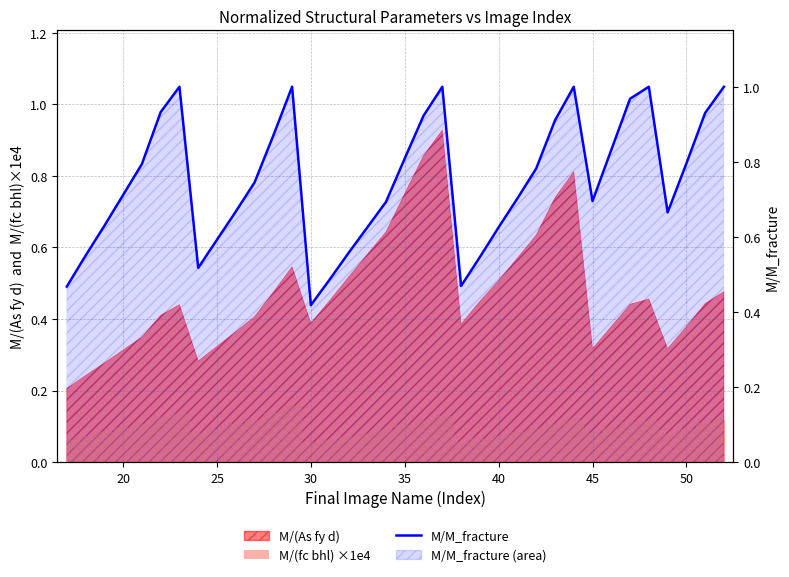

Reading right to left, extract all data points from this chart.

1.0	0.9	0.8	0.7	1.0	1.0	0.8	0.7	1.0	0.9	0.8	0.7	0.6	0.5	0.5	1.0	0.9	0.8	0.7	0.6	0.6	0.5	0.4	1.0	0.9	0.7	0.7	0.6	0.5	1.0	0.9	0.8	0.7	0.6	0.5	0.5